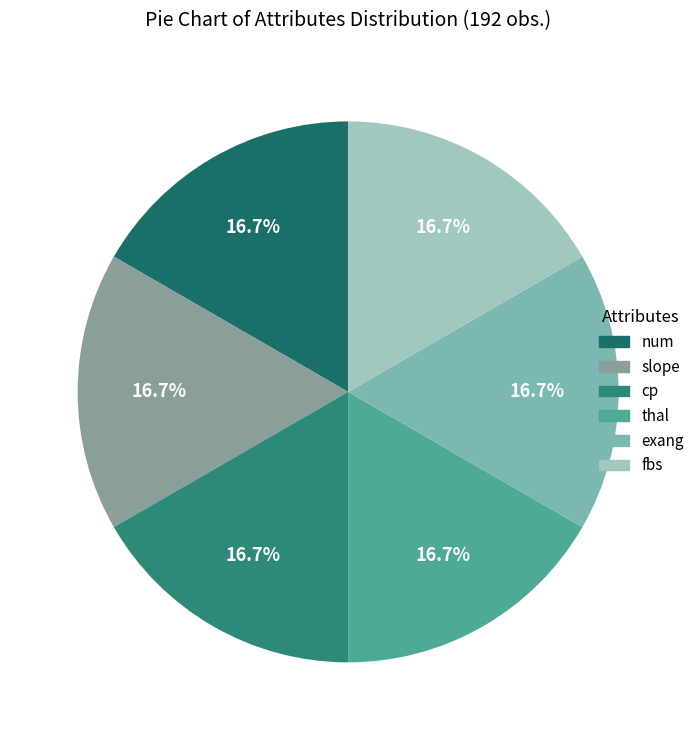

How many slices are in this pie chart?

6